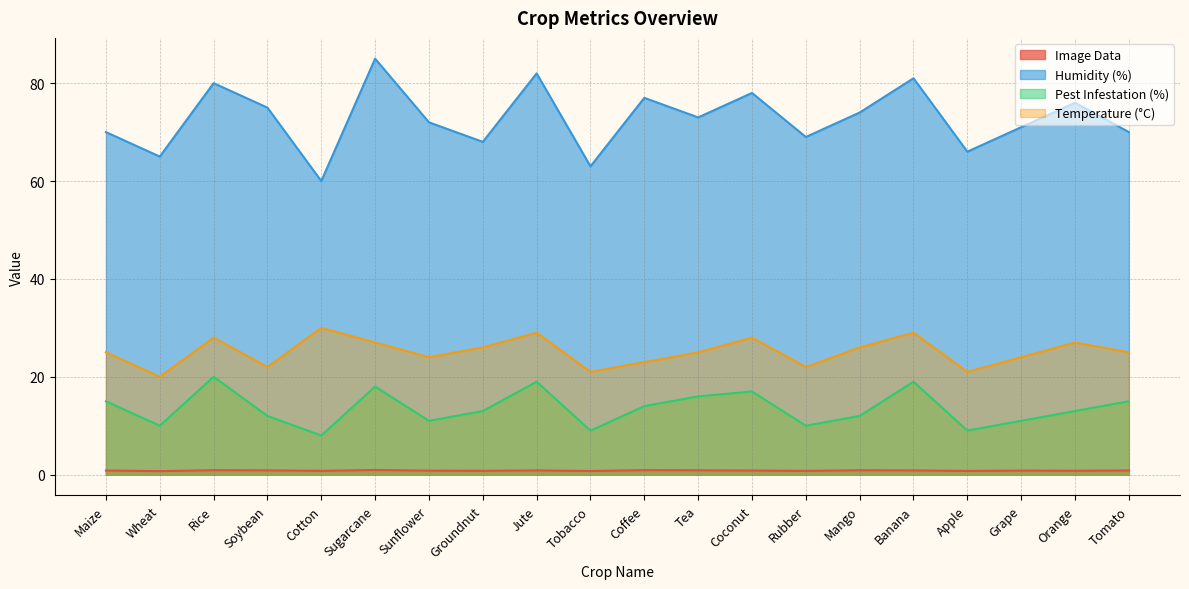

Reading right to left, list all the values displayed in this chart.

Image Data: 0.8	0.8	0.8	0.8	0.9	0.9	0.8	0.8	0.9	0.9	0.8	0.9	0.8	0.8	0.9	0.8	0.9	0.9	0.7	0.8
Humidity (%): 70.0	76.0	71.0	66.0	81.0	74.0	69.0	78.0	73.0	77.0	63.0	82.0	68.0	72.0	85.0	60.0	75.0	80.0	65.0	70.0
Pest Infestation (%): 15.0	13.0	11.0	9.0	19.0	12.0	10.0	17.0	16.0	14.0	9.0	19.0	13.0	11.0	18.0	8.0	12.0	20.0	10.0	15.0
Temperature (°C): 25.0	27.0	24.0	21.0	29.0	26.0	22.0	28.0	25.0	23.0	21.0	29.0	26.0	24.0	27.0	30.0	22.0	28.0	20.0	25.0